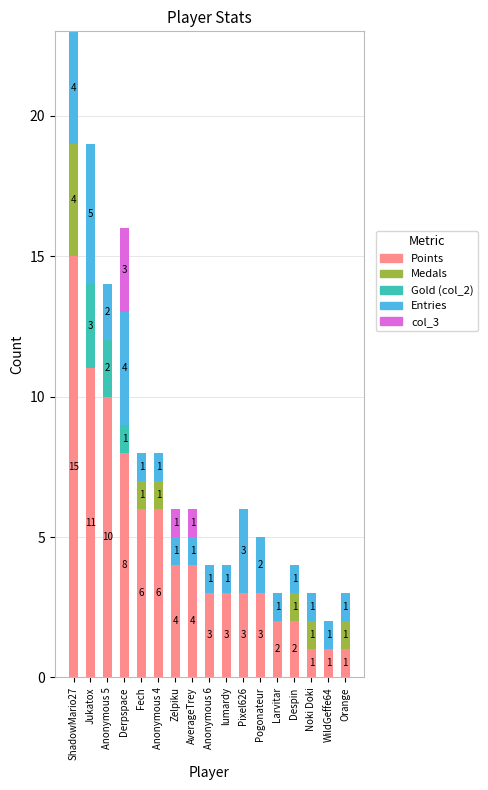

Which category has the highest value in the Points series?

ShadowMario27